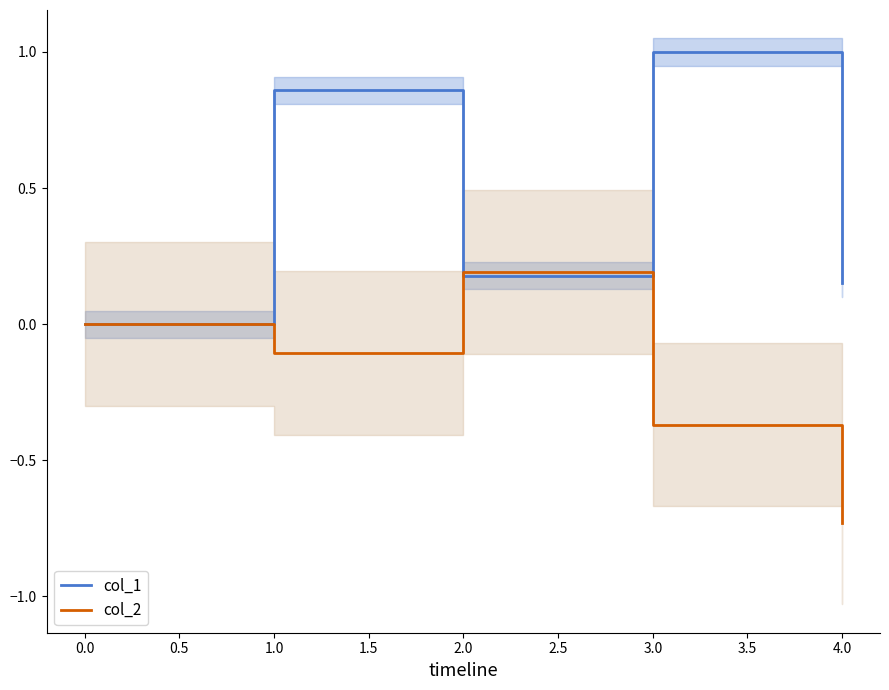

At which label is col_2 closest to 0?

0.0